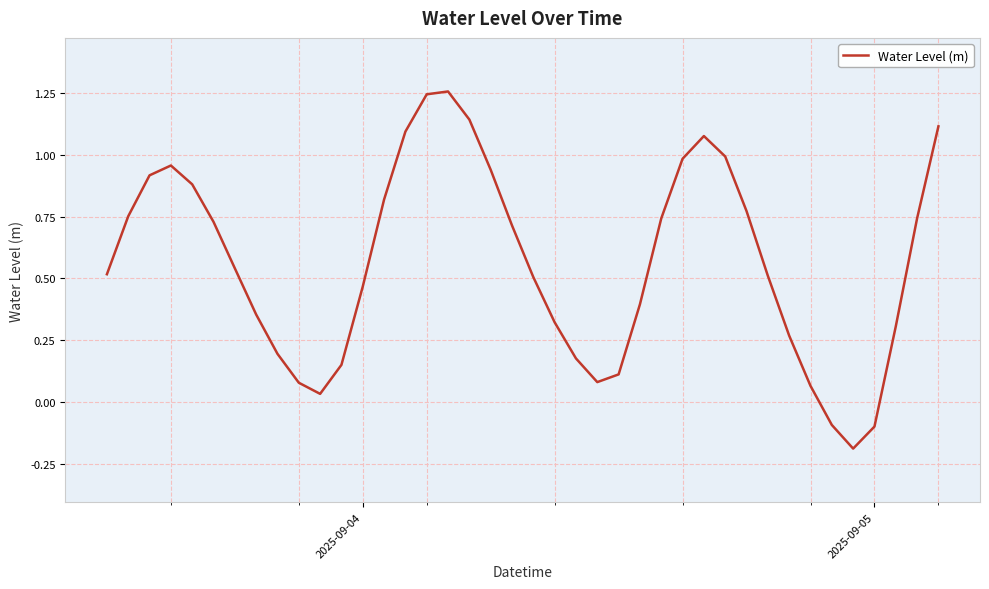

What is the value of the 2nd point from the left?

0.8